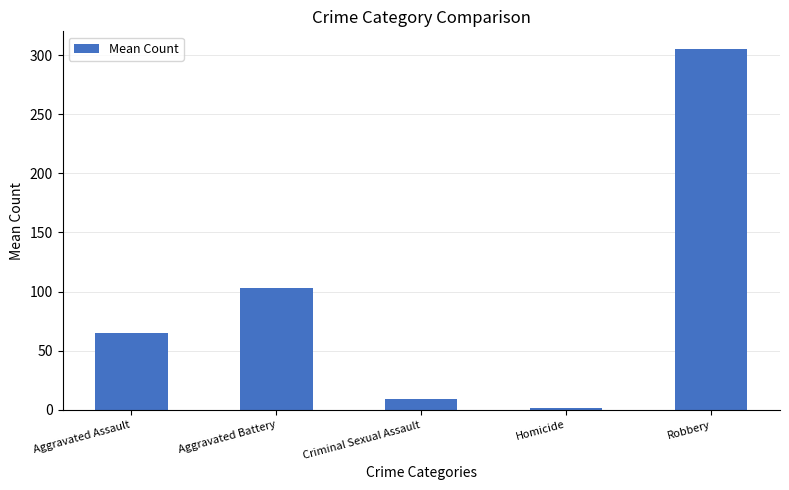

List the labels in order of value, largest first.

Robbery, Aggravated Battery, Aggravated Assault, Criminal Sexual Assault, Homicide